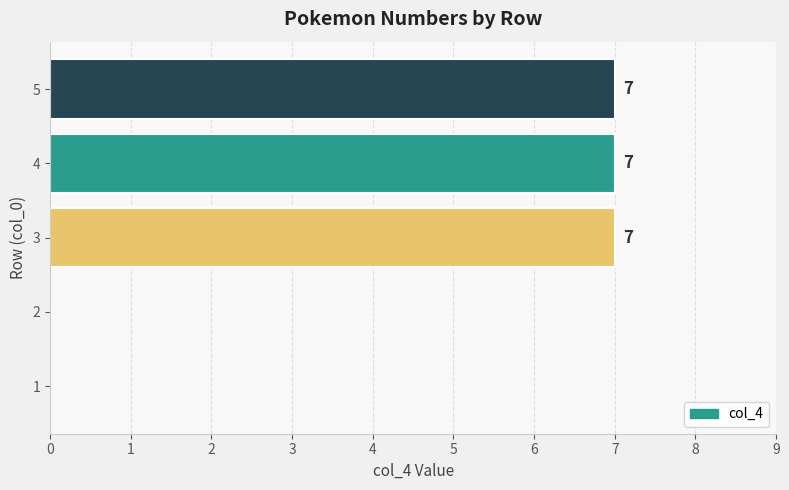

Reading bottom to top, extract all data points from this chart.

1=0	2=0	3=7	4=7	5=7